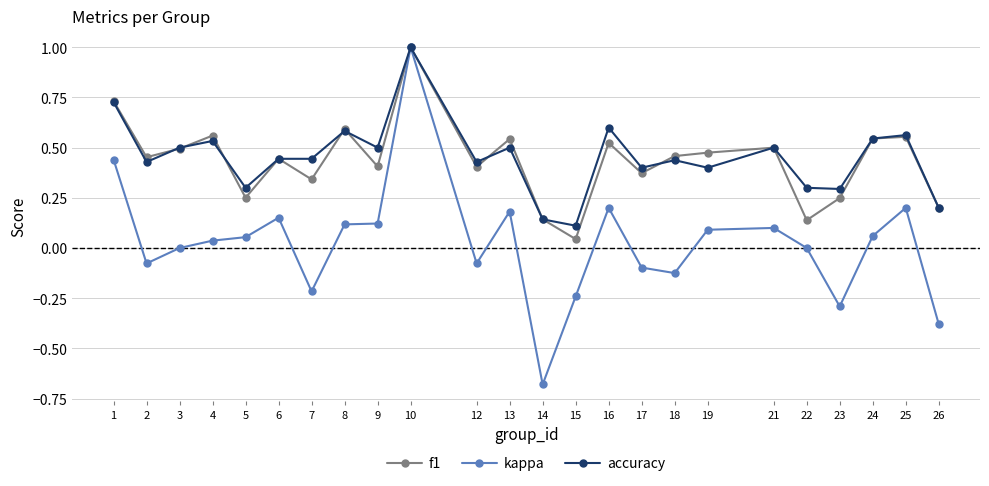

What are all the series names shown in the legend?

f1, kappa, accuracy